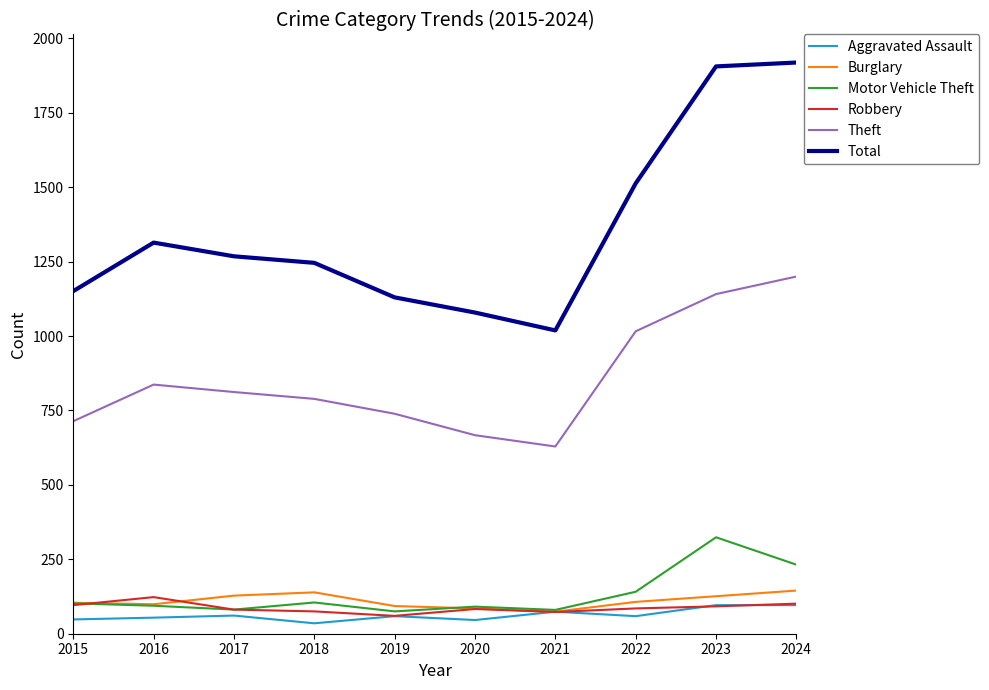

The Motor Vehicle Theft series shows 75 at 2019. True or false?

True